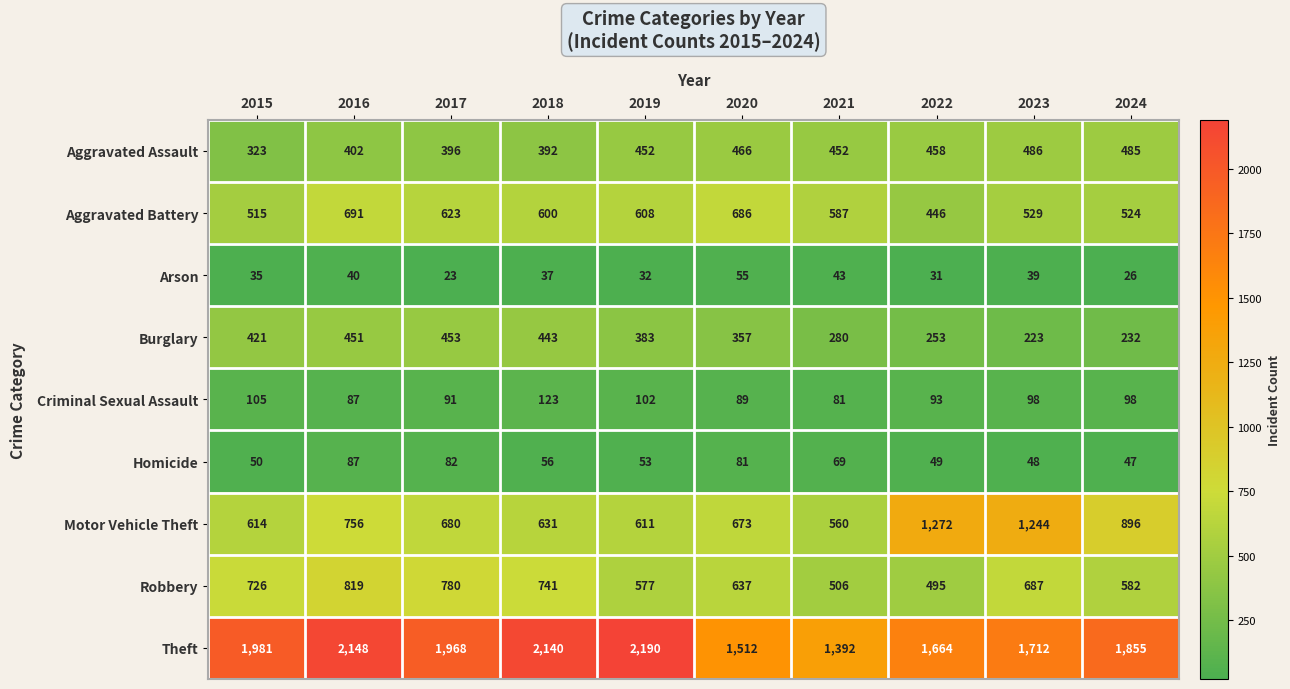

Read the Aggravated Battery value at 2021, to the nearest 10.

590